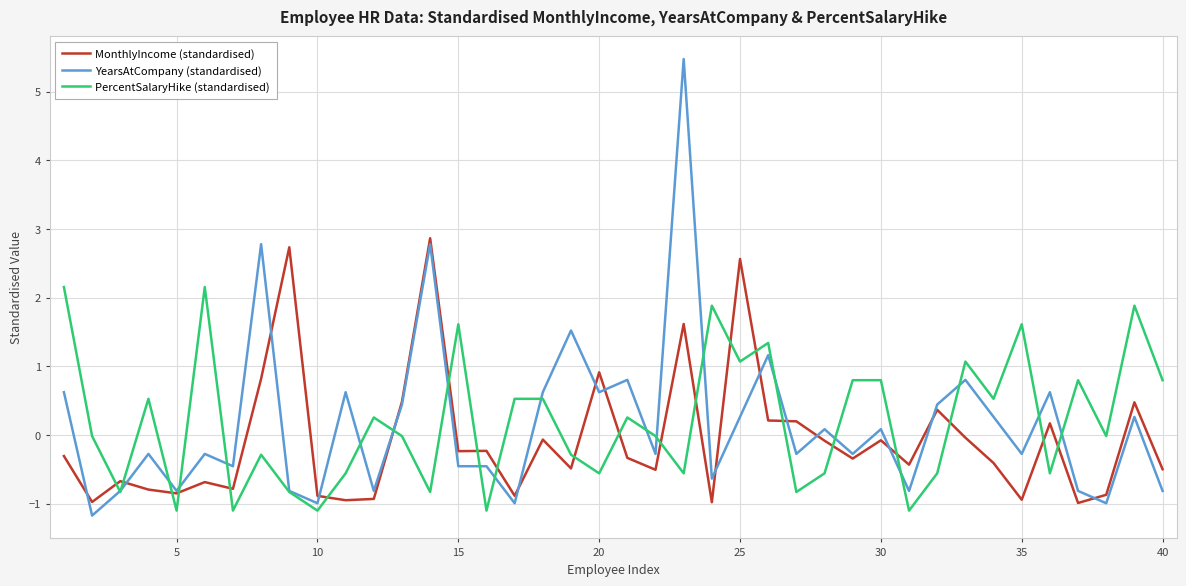

Which series has the largest range (max minus min)?

YearsAtCompany (standardised)